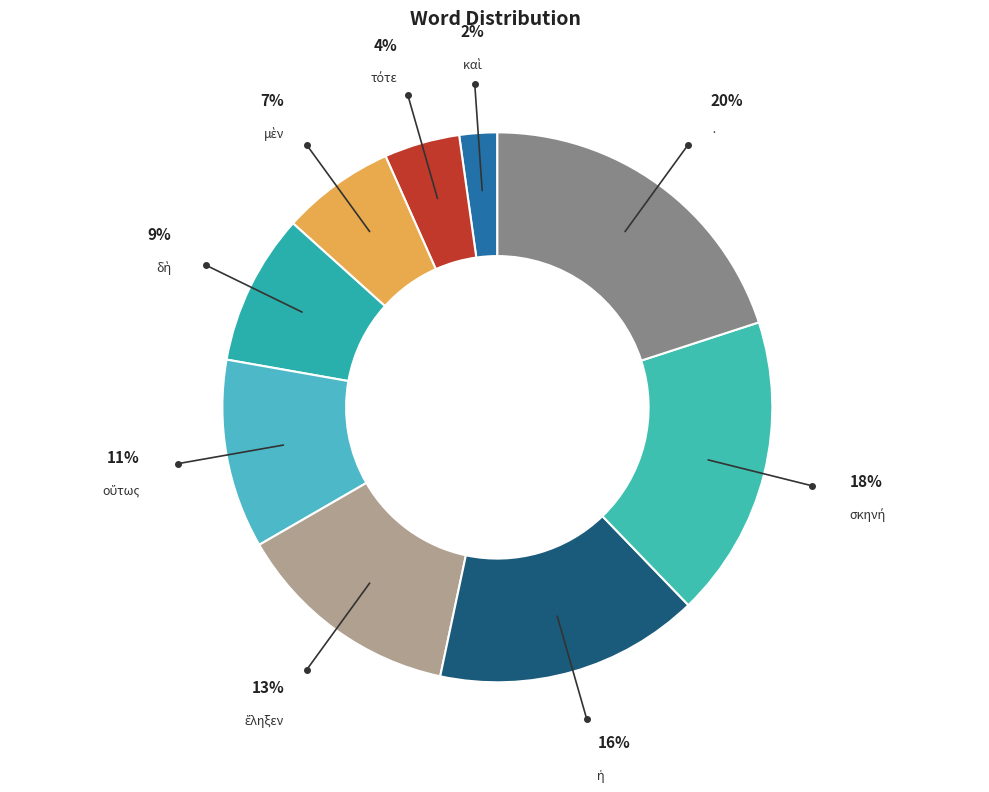

Count the number of slices in the pie.

9